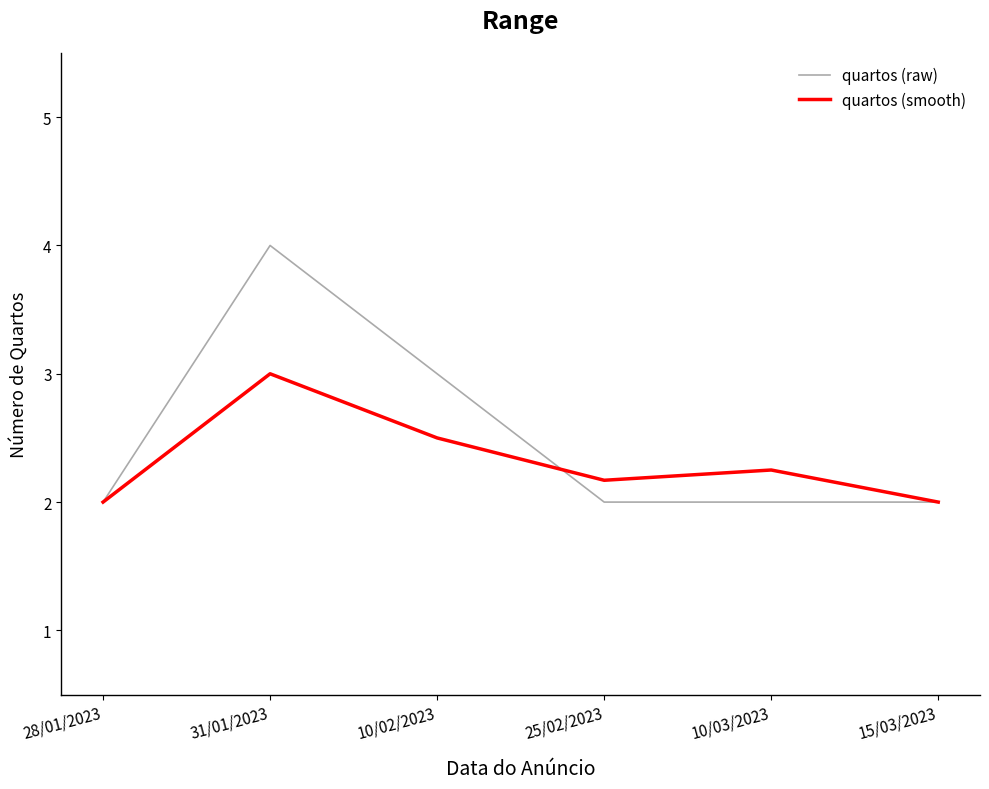

At which category is the sum across all series the highest?

31/01/2023